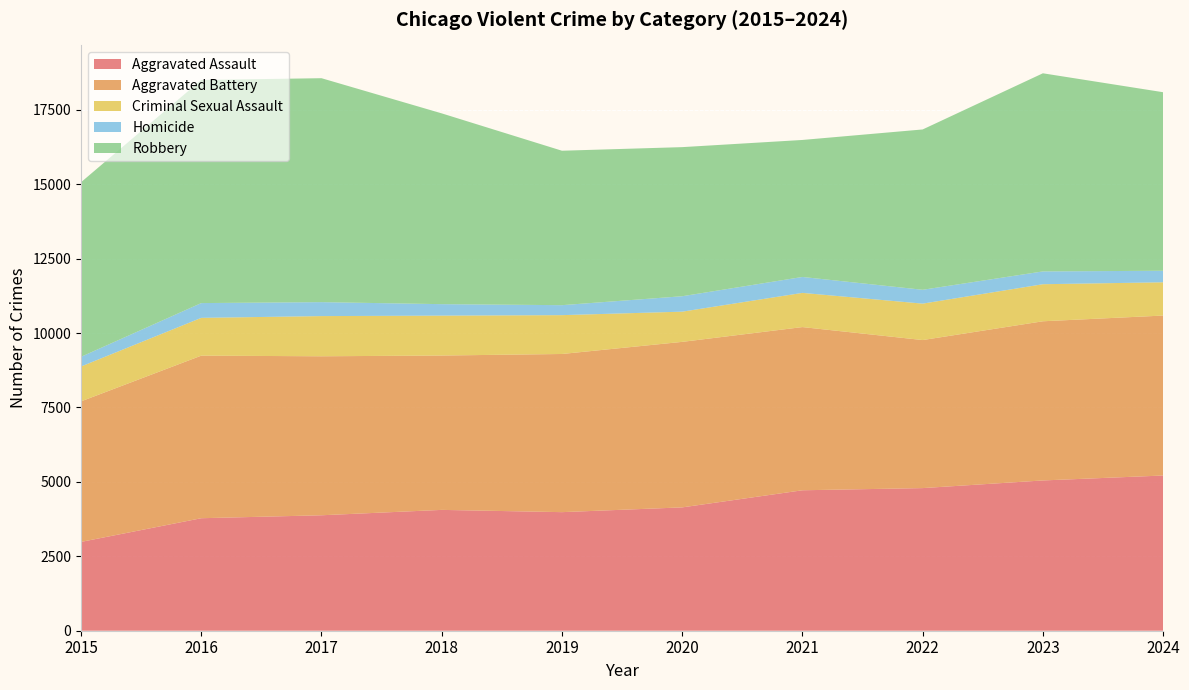

Reading right to left, list all the values displayed in this chart.

Aggravated Assault: 2024=5215	2023=5049	2022=4792	2021=4719	2020=4144	2019=3984	2018=4060	2017=3879	2016=3780	2015=2984
Aggravated Battery: 2024=5374	2023=5348	2022=4974	2021=5483	2020=5561	2019=5314	2018=5186	2017=5342	2016=5462	2015=4722
Criminal Sexual Assault: 2024=1118	2023=1245	2022=1224	2021=1149	2020=1015	2019=1305	2018=1341	2017=1350	2016=1270	2015=1172
Homicide: 2024=387	2023=430	2022=465	2021=535	2020=518	2019=335	2018=385	2017=469	2016=496	2015=325
Robbery: 2024=5999	2023=6657	2022=5387	2021=4603	2020=5010	2019=5189	2018=6410	2017=7524	2016=7496	2015=5866